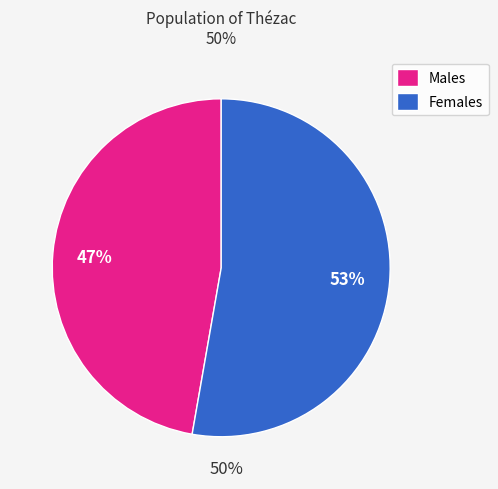

The Males slice represents 47% of the pie. True or false?

True